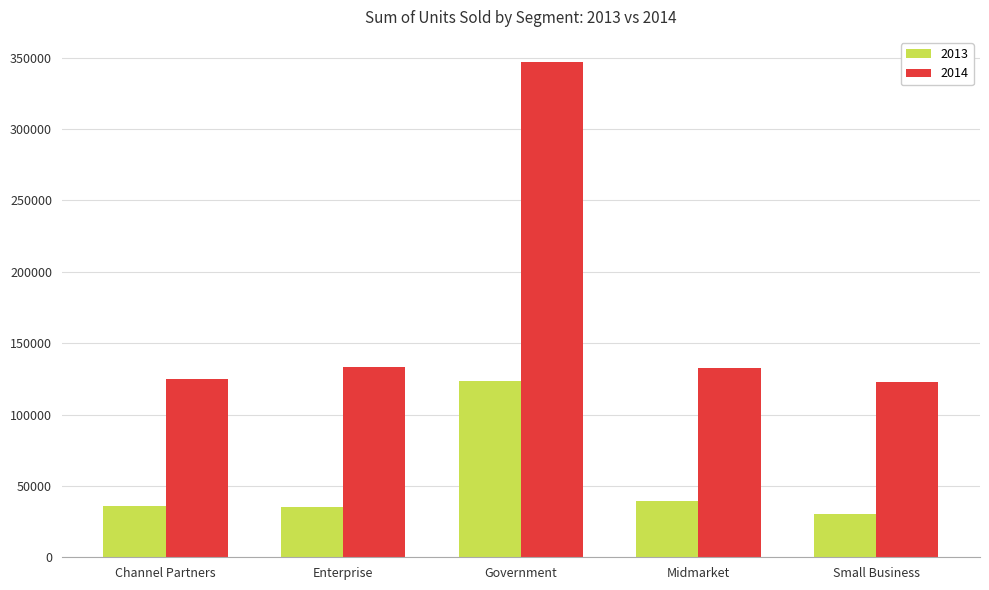

What is the value of the 2013 bar at the 5th from the left?

30367.0